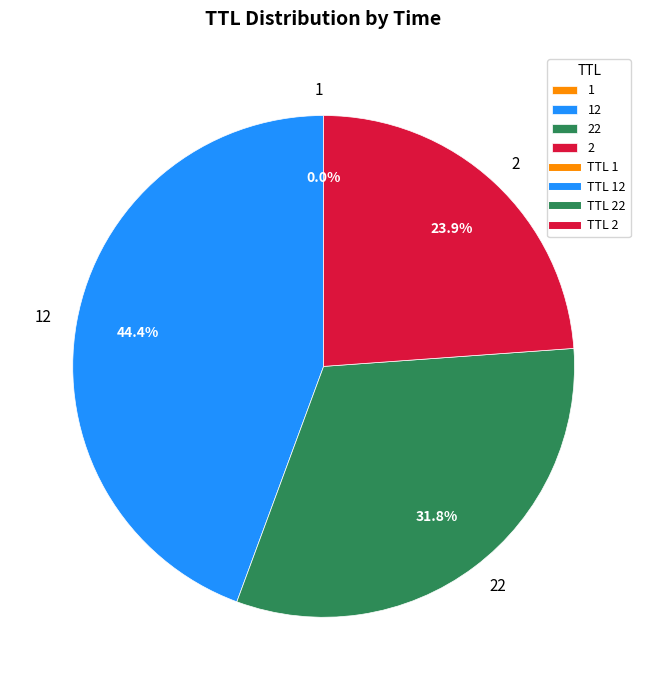

Which has a higher value, 2 or 22?

22